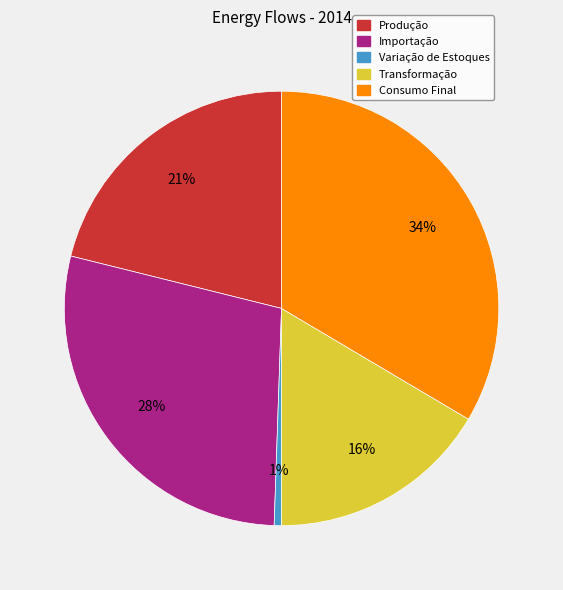

Do Importação and Transformação together represent more than half of the pie?

No